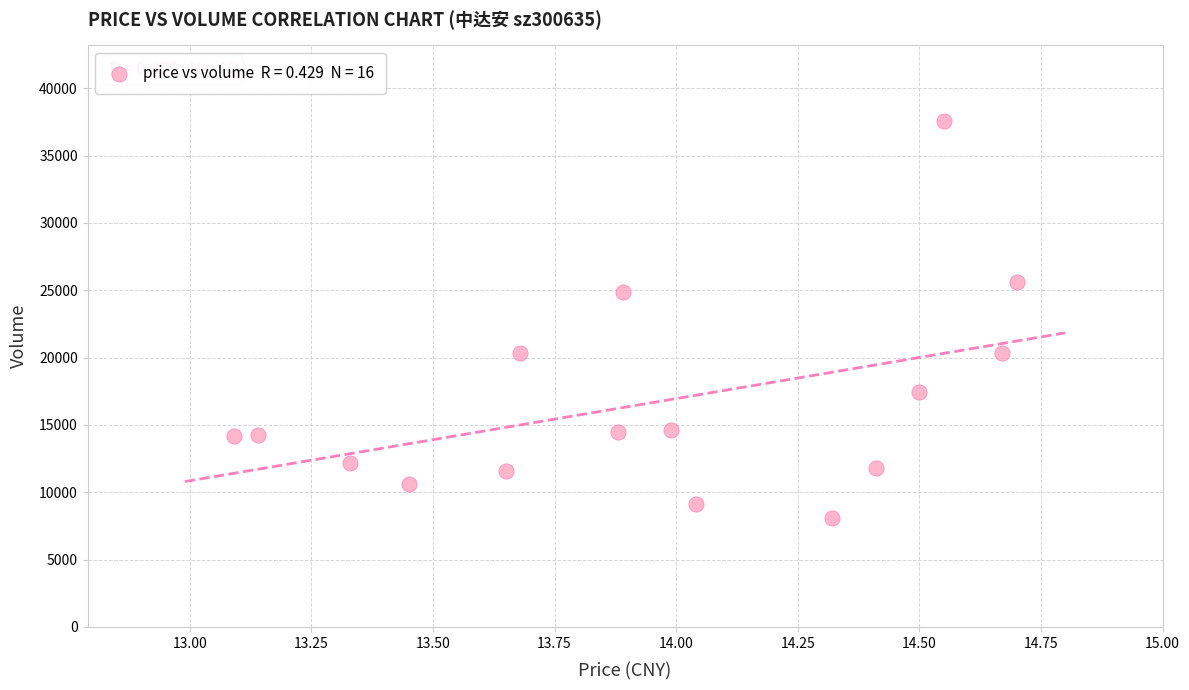

What is the range of Y values (max minus min)?

29488